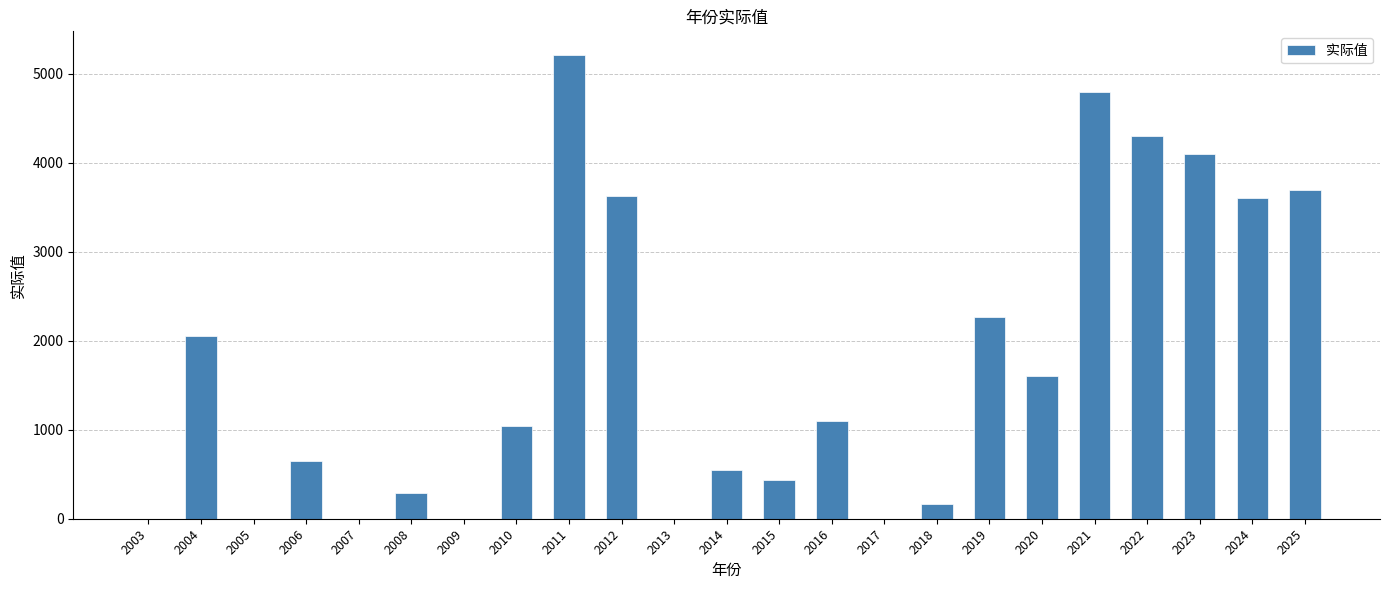

What is the average value?

1717.0